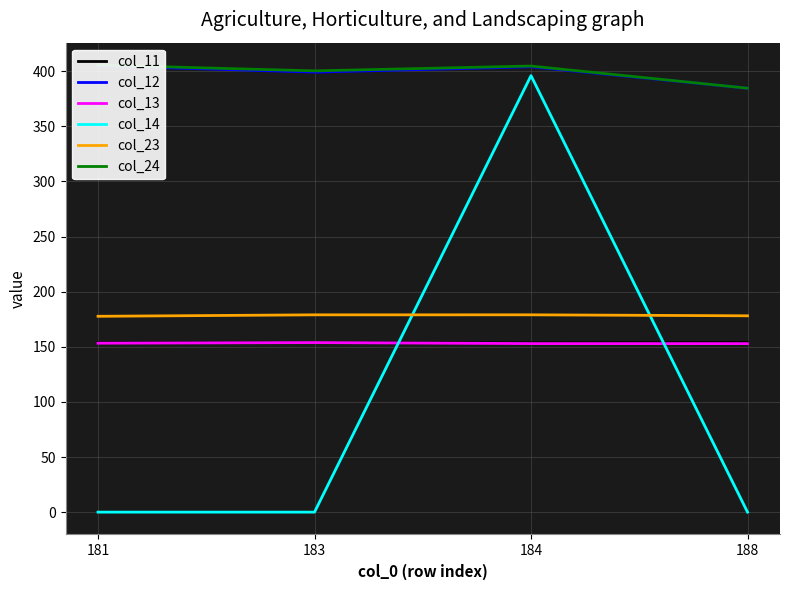

Between 183 and 184, which is larger?

183